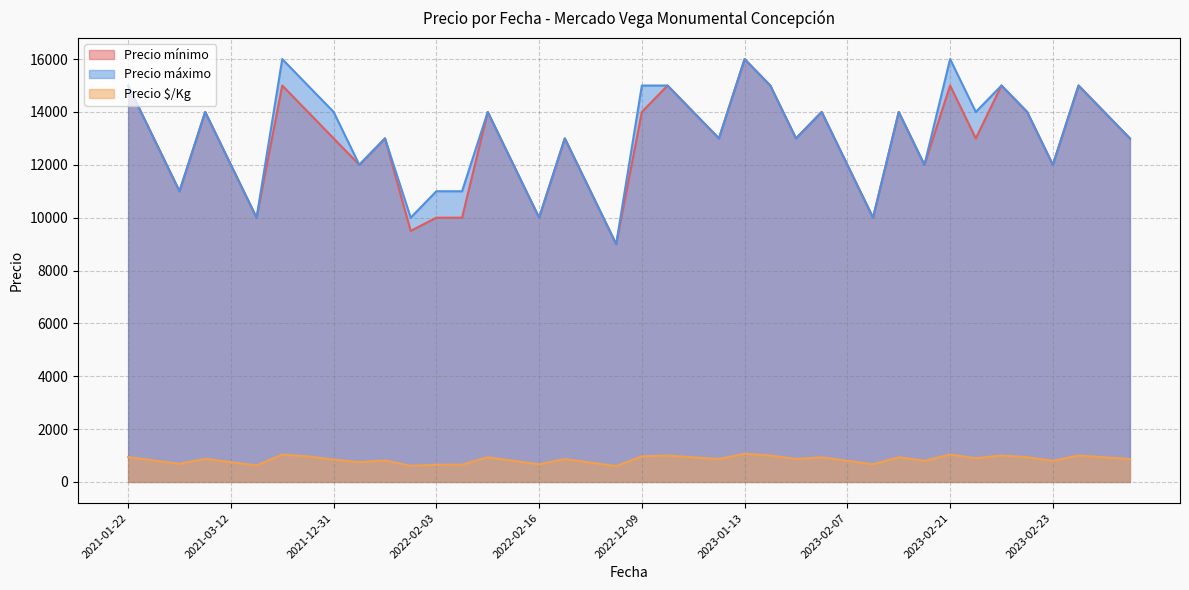

What is the difference between the maximum and minimum values in the Precio mínimo series?

7000